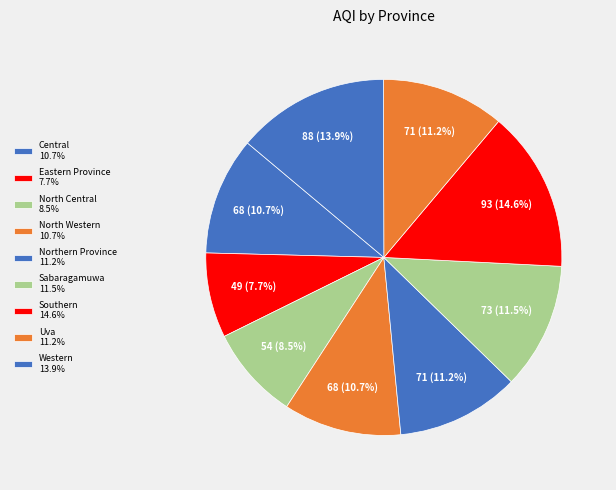

What is the total percentage of Uva and Sabaragamuwa?

22.7%